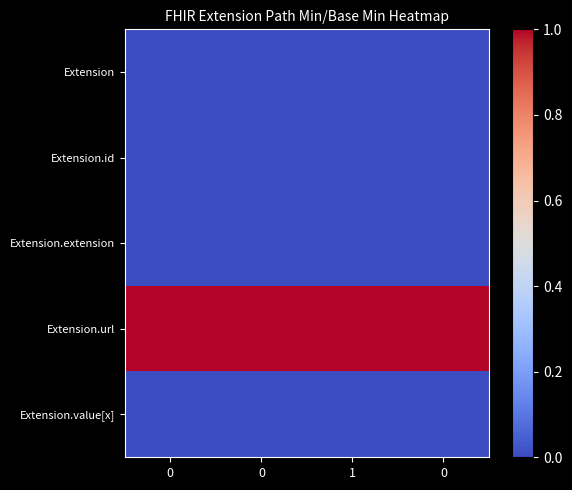

What is the difference between the highest and lowest values at 1?

1